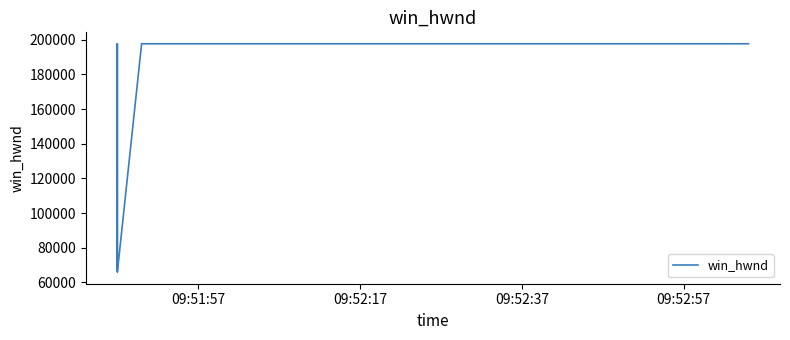

How many values are below 197686?

2